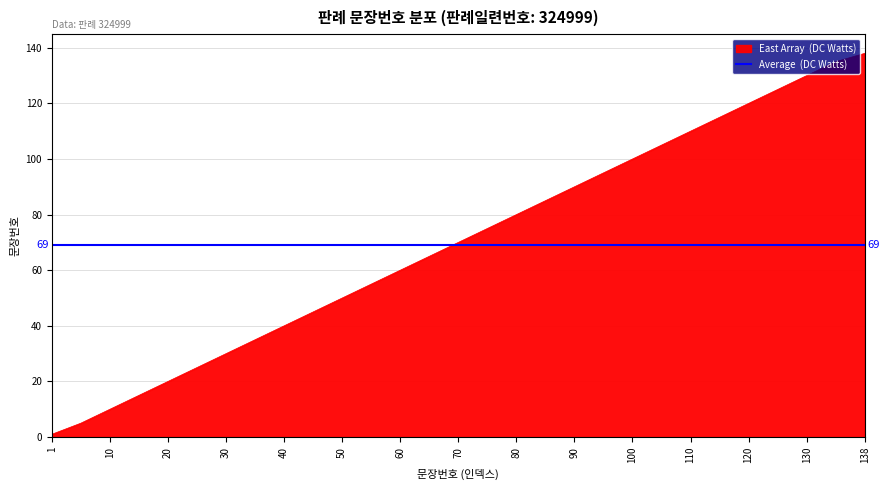

What is the maximum value shown in the chart?

138